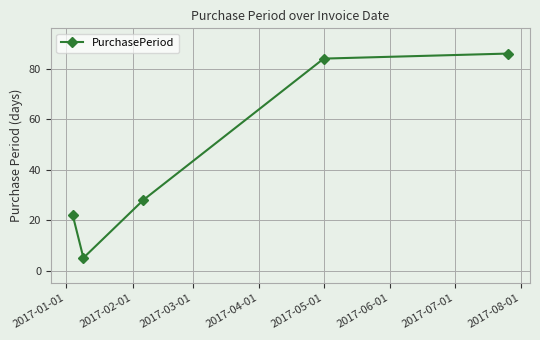

How many interior local valleys (lower than both neighbors) does the data have?

1